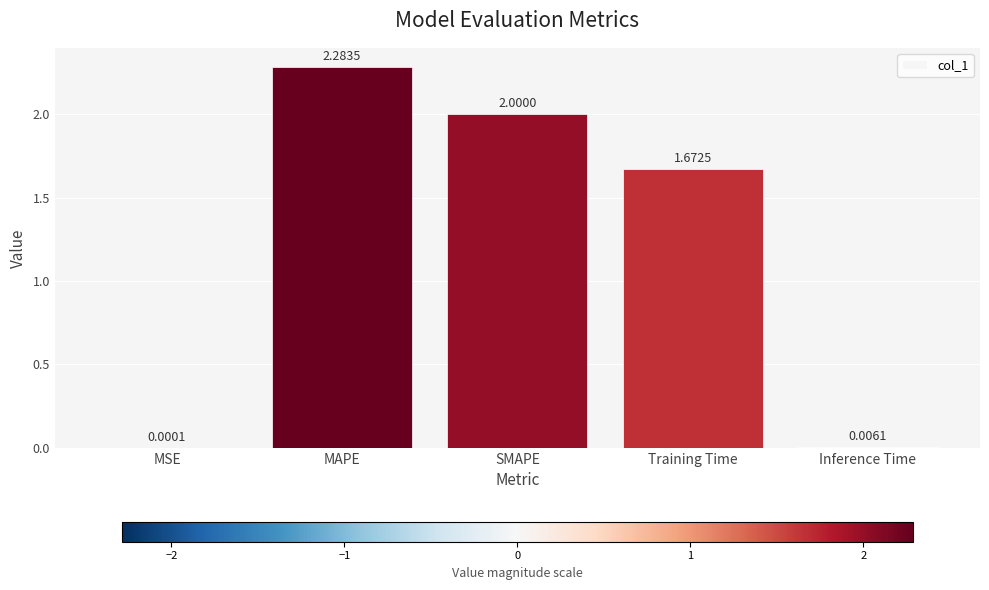

Which has a higher value, SMAPE or MAPE?

MAPE